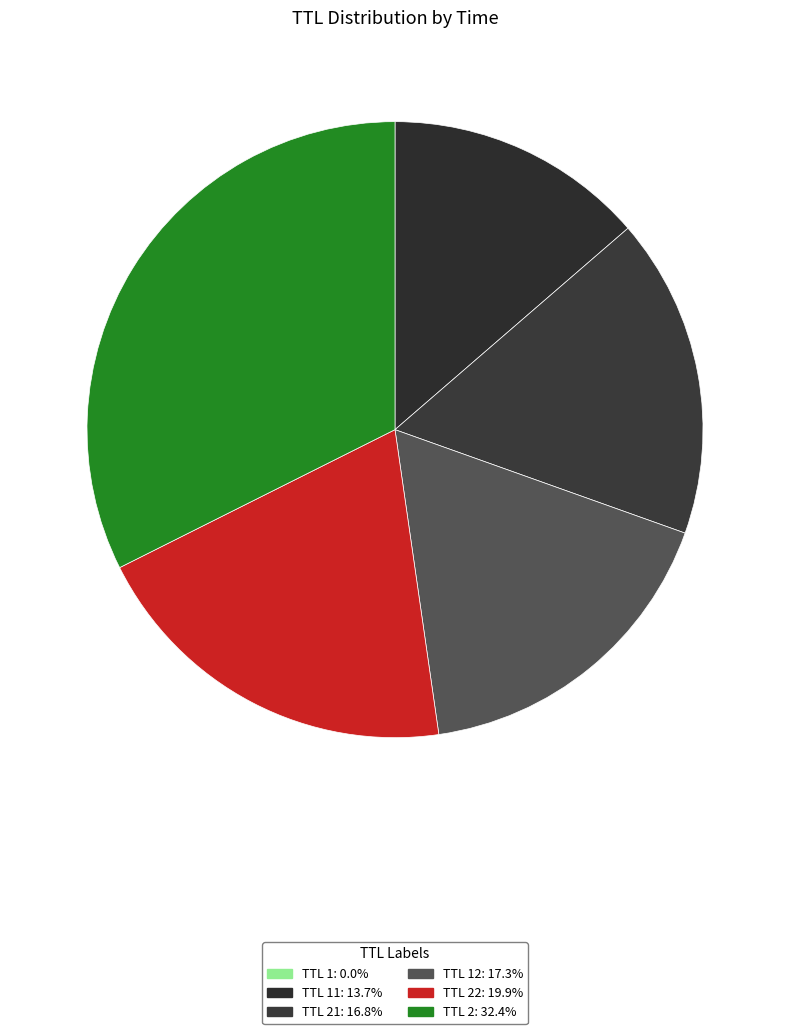

How many slices are in this pie chart?

6